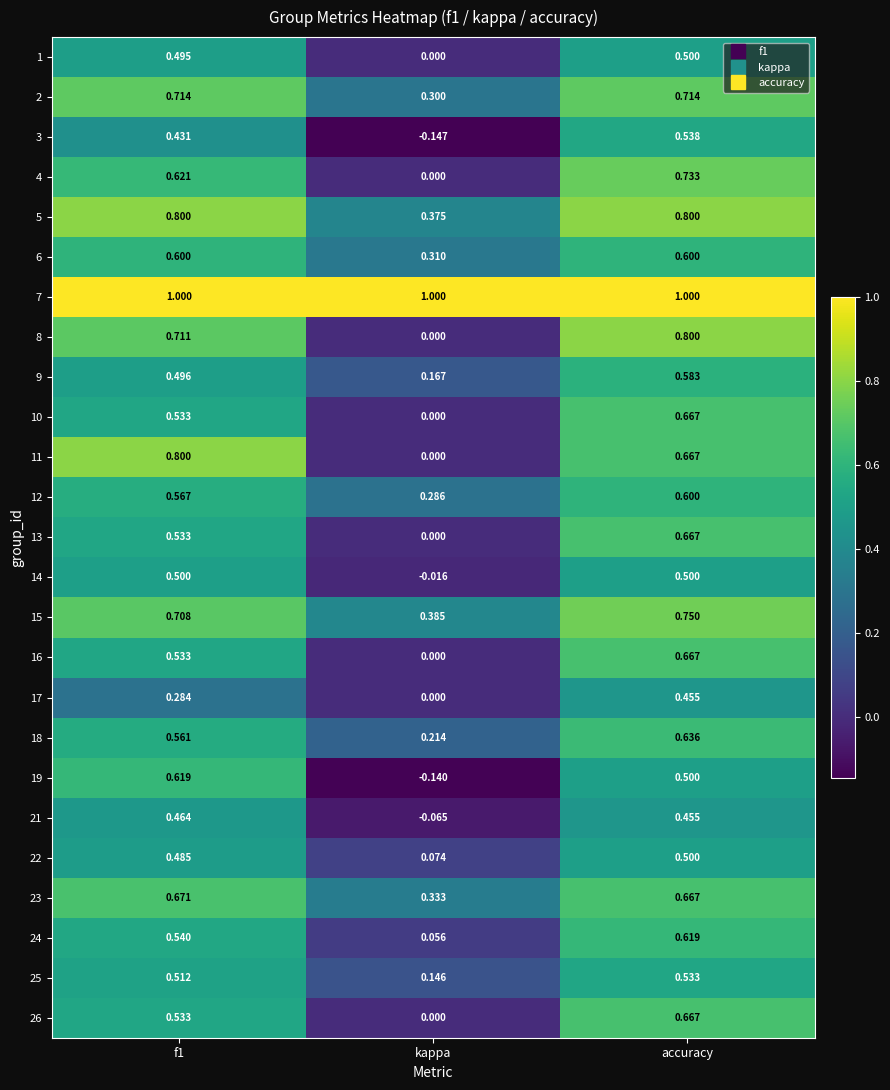

At which label is 5 closest to 0?

kappa